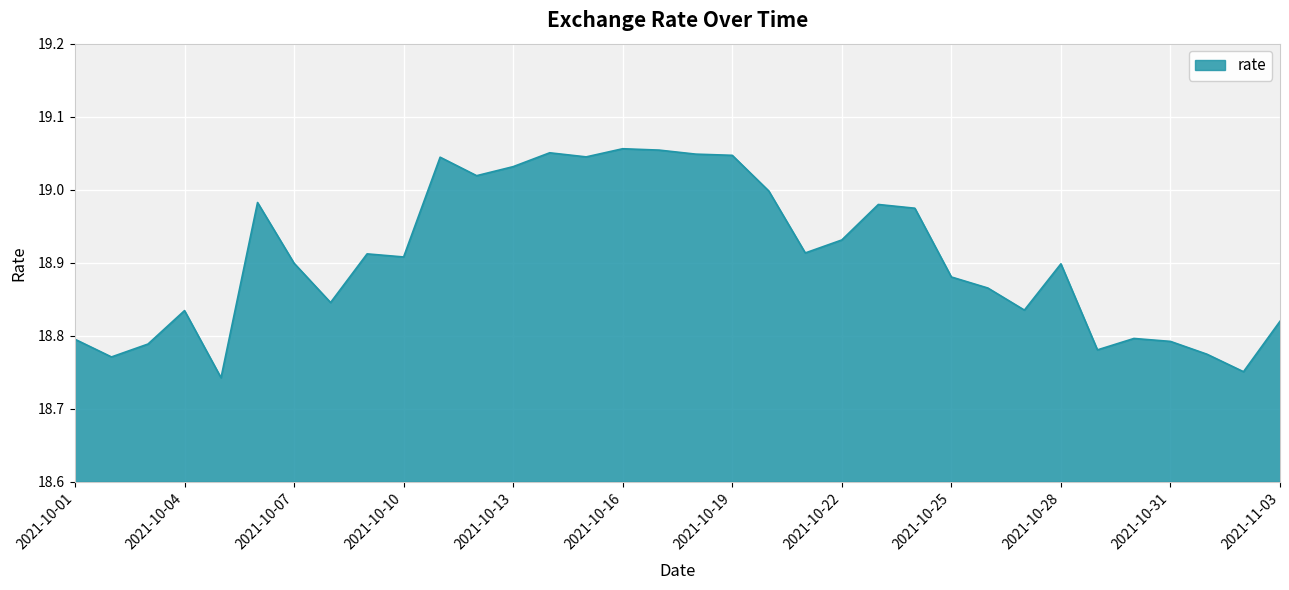

What is the difference between the maximum and minimum values?

0.3